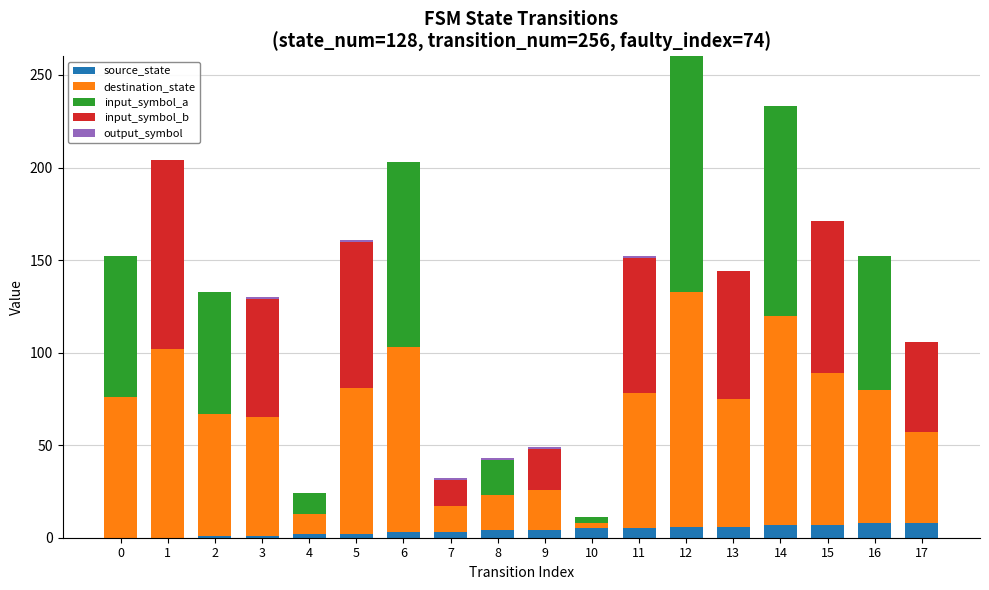

At which category is the sum across all series the highest?

12